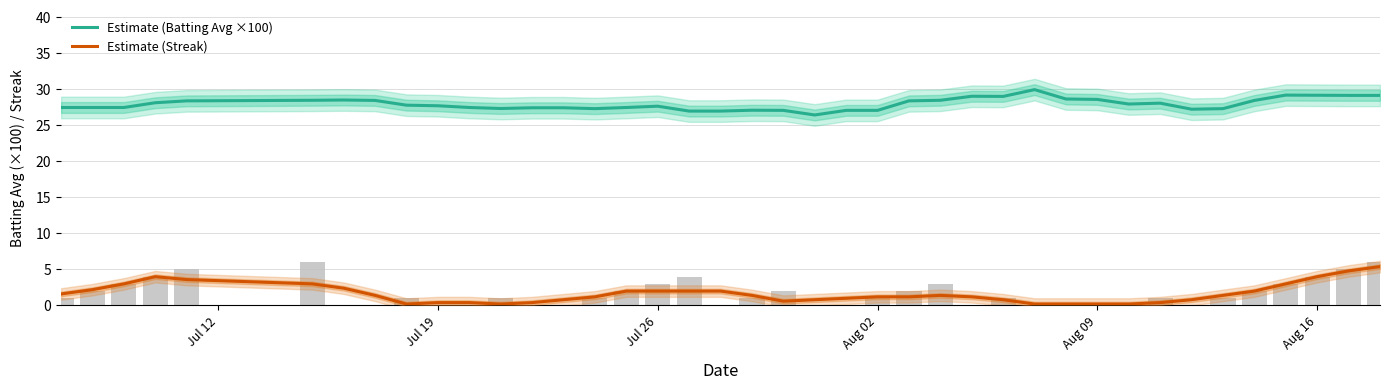

How many data points does each series have?

40